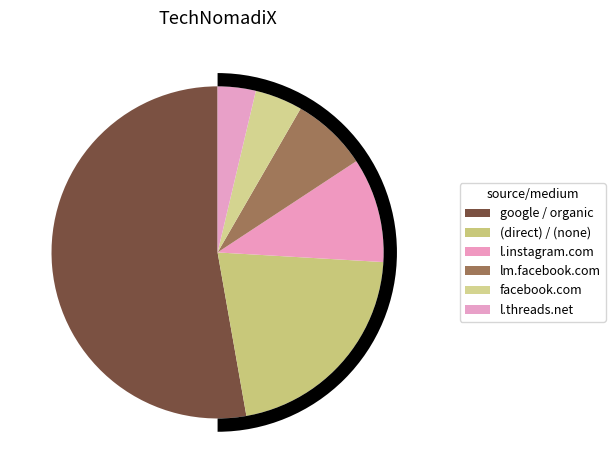

What is the total percentage of l.instagram.com / referral and l.threads.net / referral?

13.9%